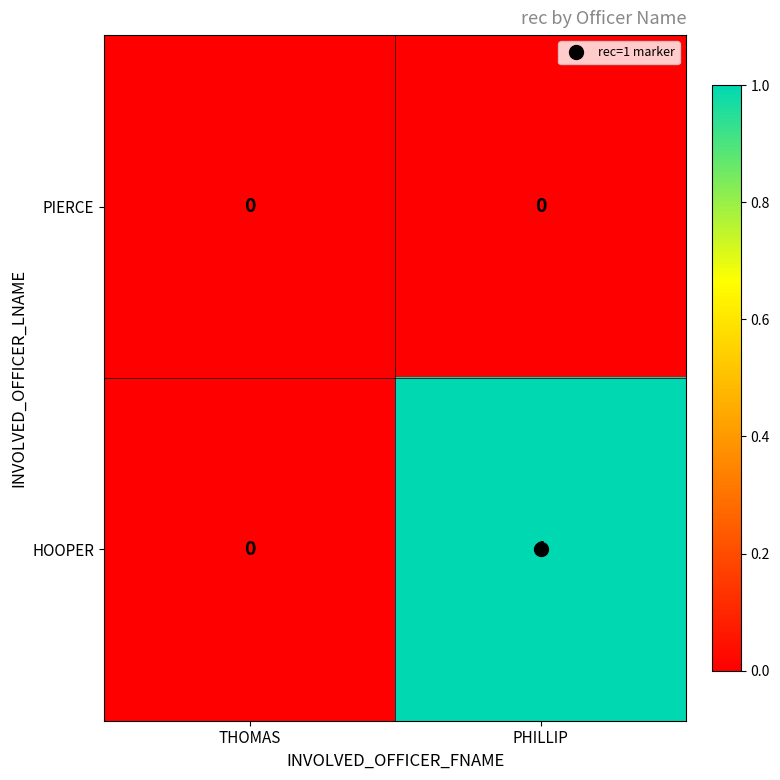

Which series has the largest range (max minus min)?

HOOPER